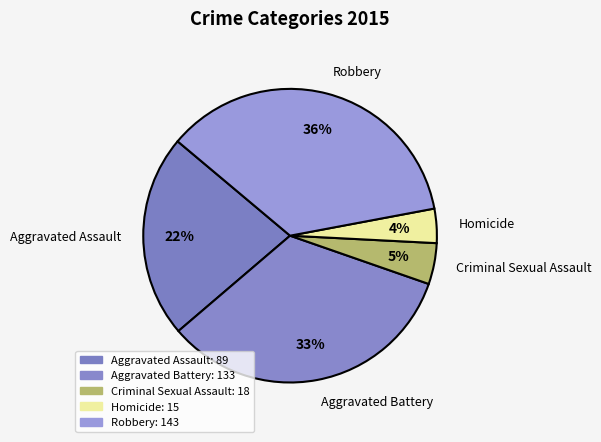

To the nearest percent, what is the difference between the Criminal Sexual Assault and Homicide slice percentages?

1%